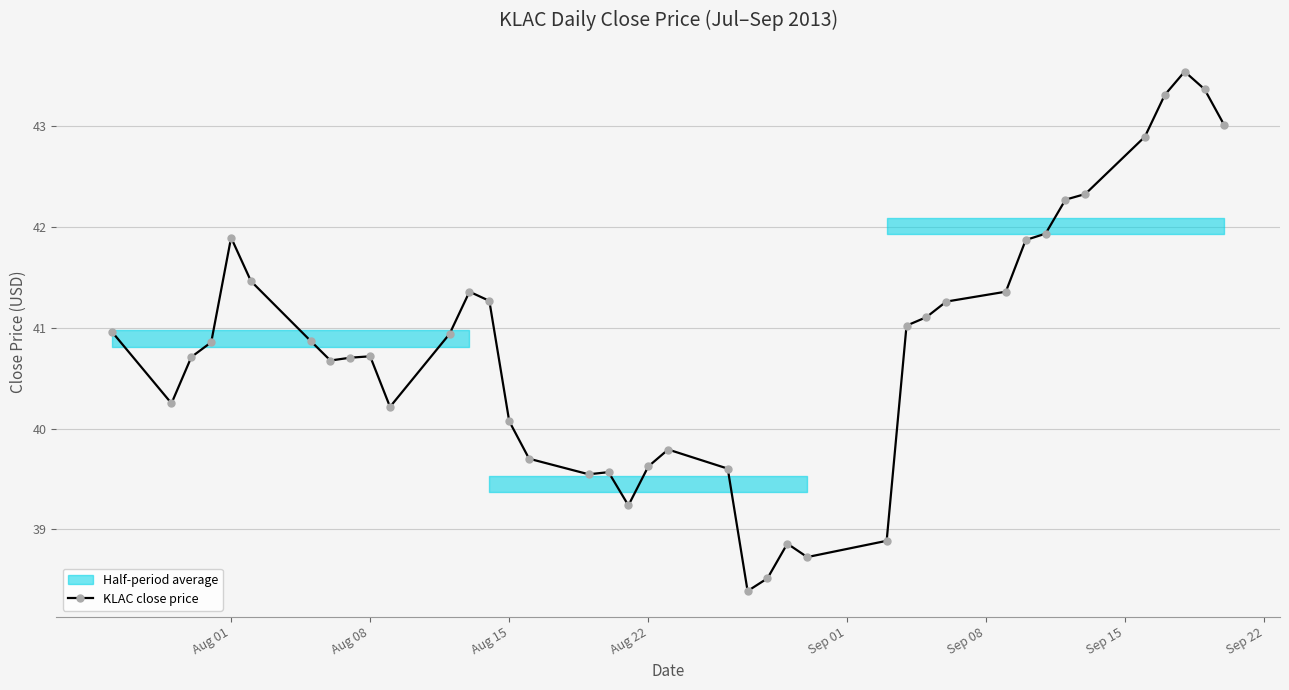

At which label is KLAC close price closest to 40?

Aug 15